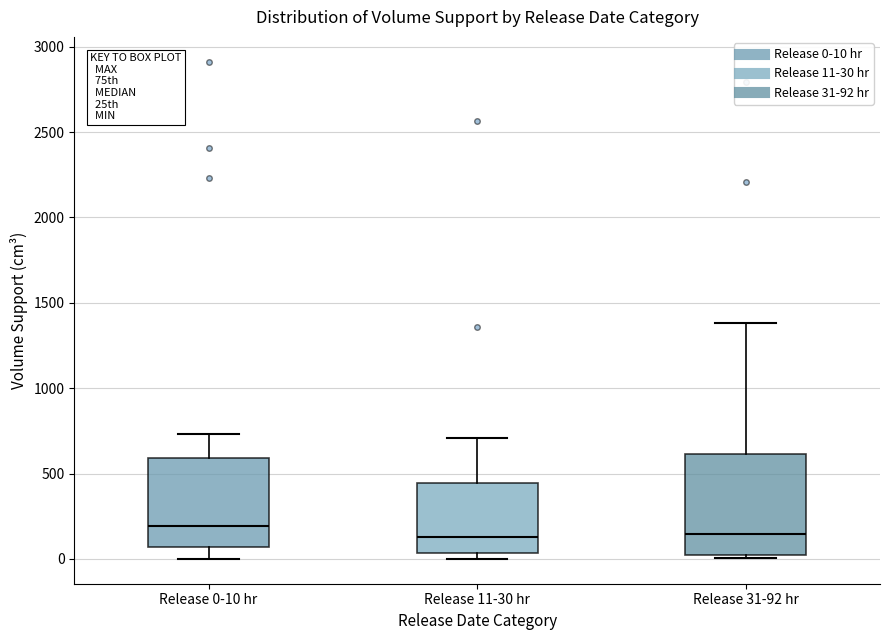

Reading left to right, transcribe this box plot: for each box, give where its median line is, the range the box spans, and where its two whiskers end, as read against the y-axis. The values are not printed on the chart, so give them approximately, as read against the axis.

Release 0-10 hr: median 200, box 50 to 600, whiskers 0 to 750
Release 11-30 hr: median 150, box 50 to 450, whiskers 0 to 700
Release 31-92 hr: median 150, box 0 to 600, whiskers 0 (just below the box's lower edge) to 1400